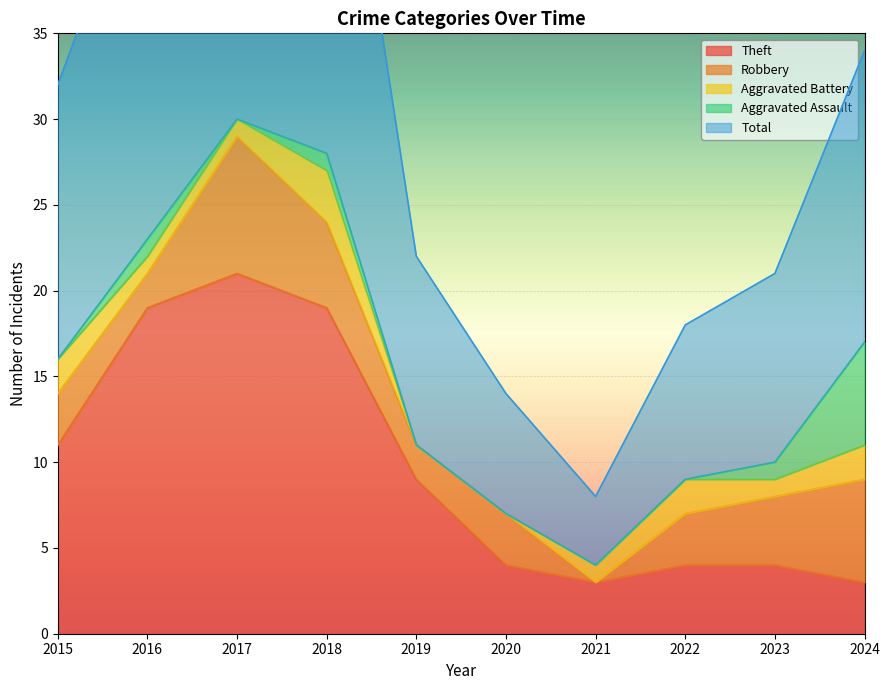

Which category has the lowest value across all series?

2021